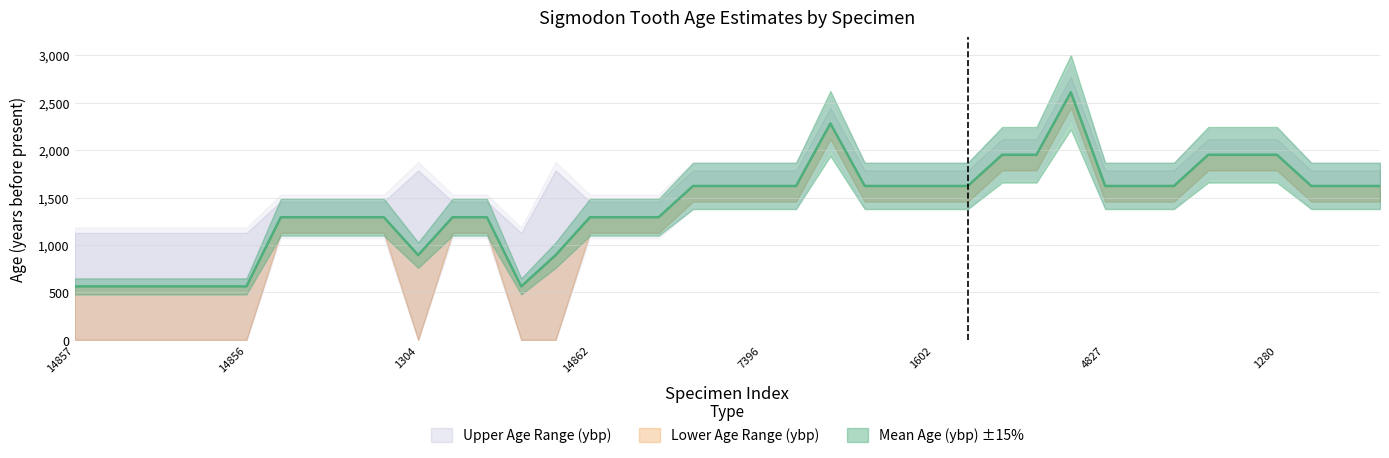

The Lower Age Range (ybp) series shows 775.3 at 10237. True or false?

False